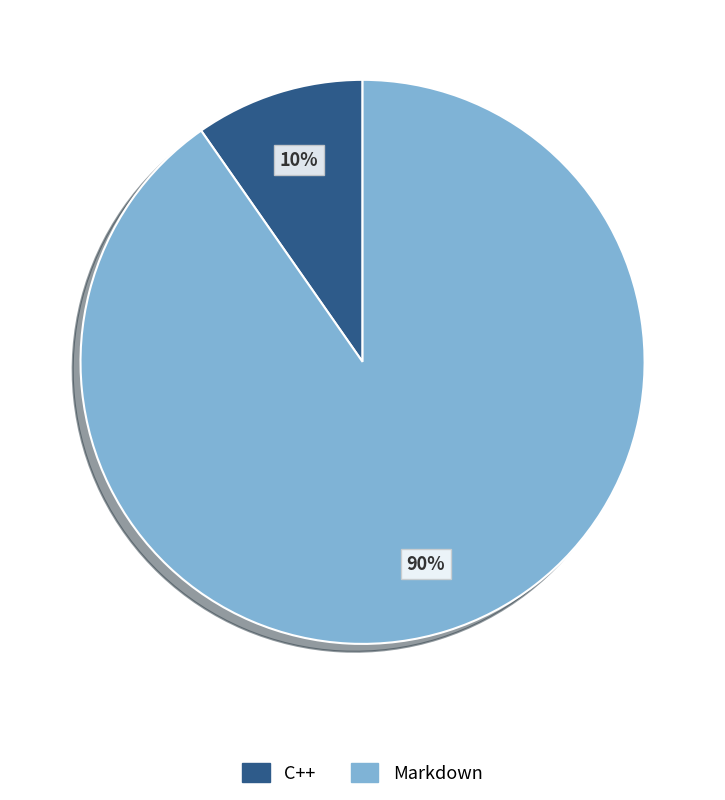

How many segments does this pie chart have?

2